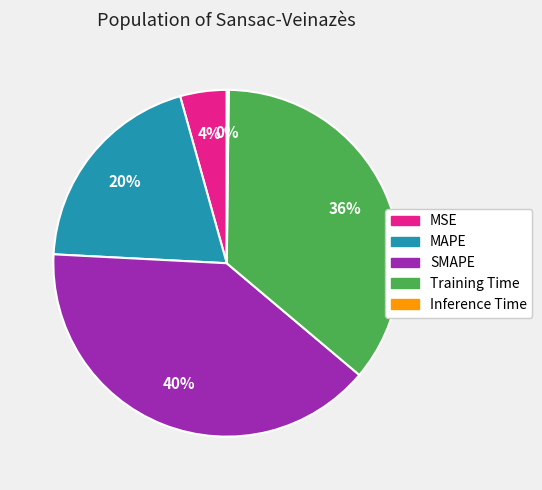

Between MSE and SMAPE, which is larger?

SMAPE